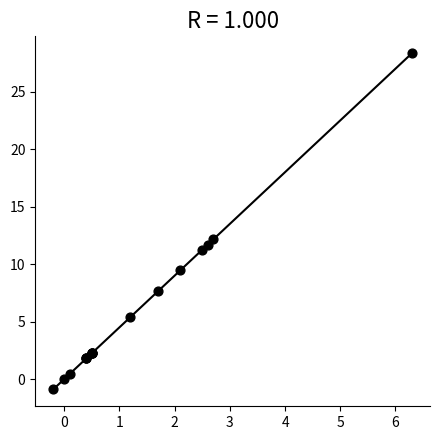

What Y value in the scatter plot is closest to 13?

12.2